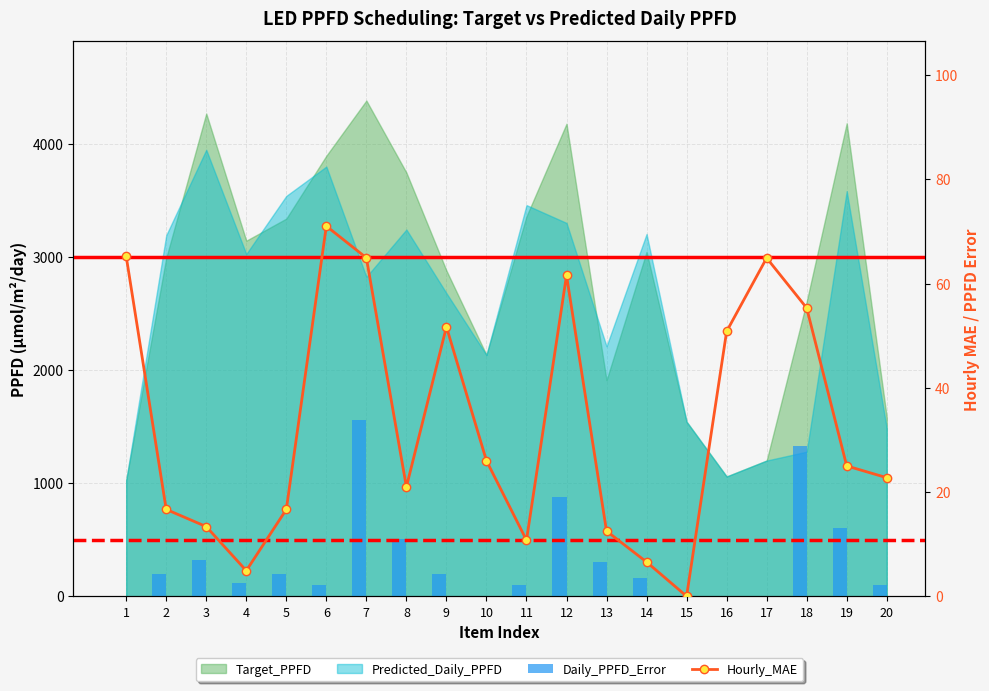

How many values in the Hourly_MAE series are below 25?

10